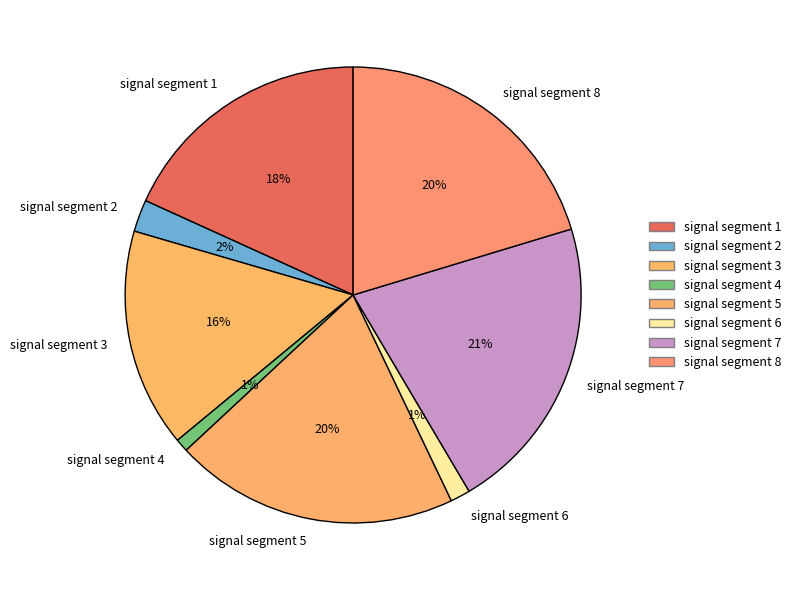

Count the number of slices in the pie.

8